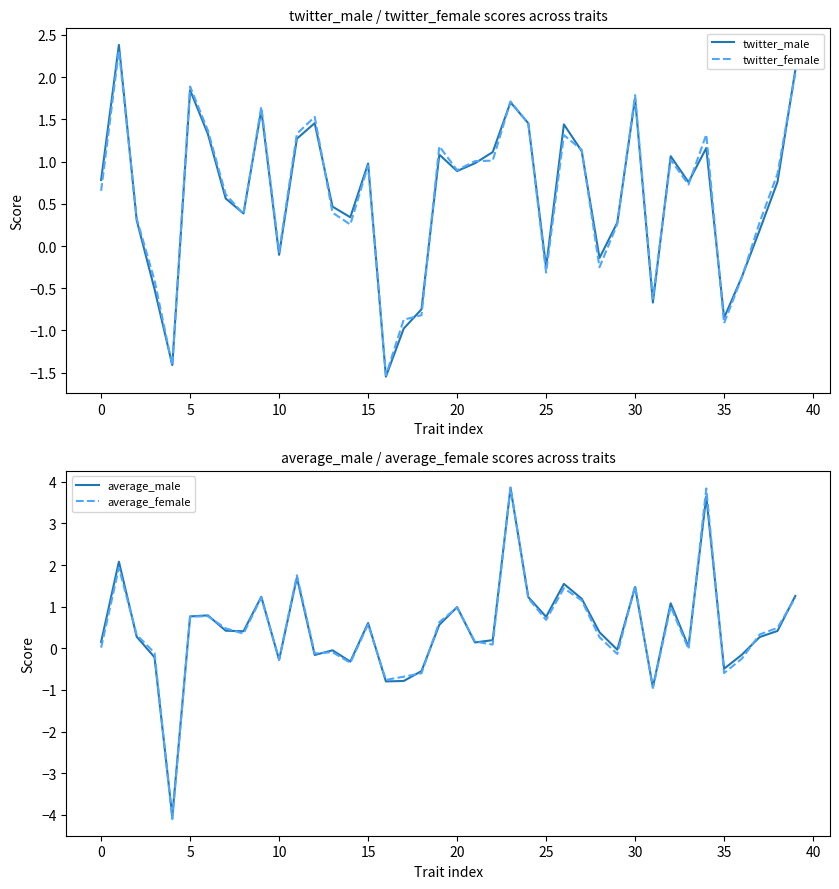

What is the difference between the maximum and second lowest values in the twitter_female series?

3.7